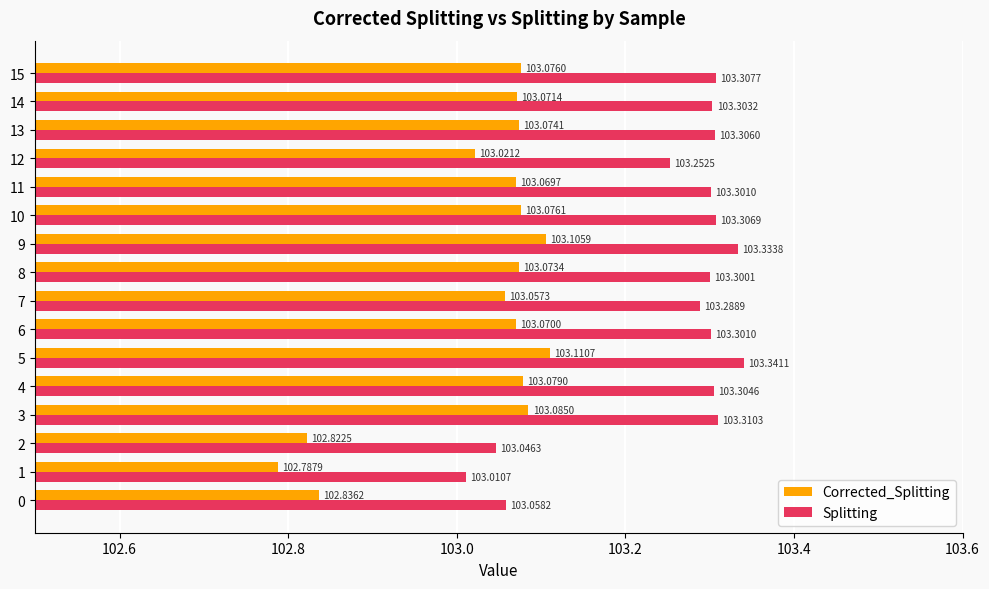

At which label does Splitting reach its minimum?

1